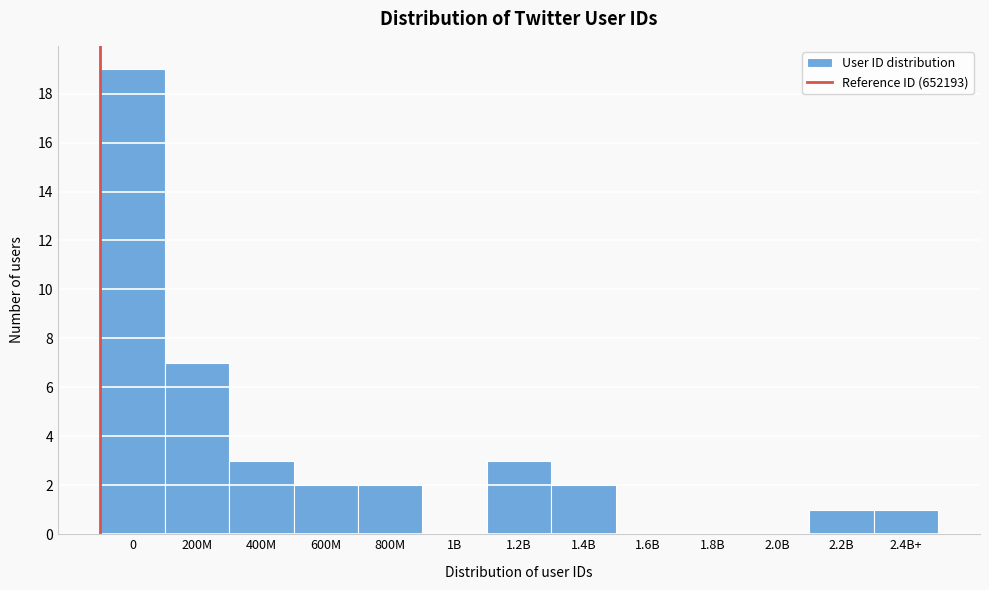

Reading left to right, extract all data points from this chart.

0=19	200M=7	400M=3	600M=2	800M=2	1B=0	1.2B=3	1.4B=2	1.6B=0	1.8B=0	2.0B=0	2.2B=1	2.4B+=1